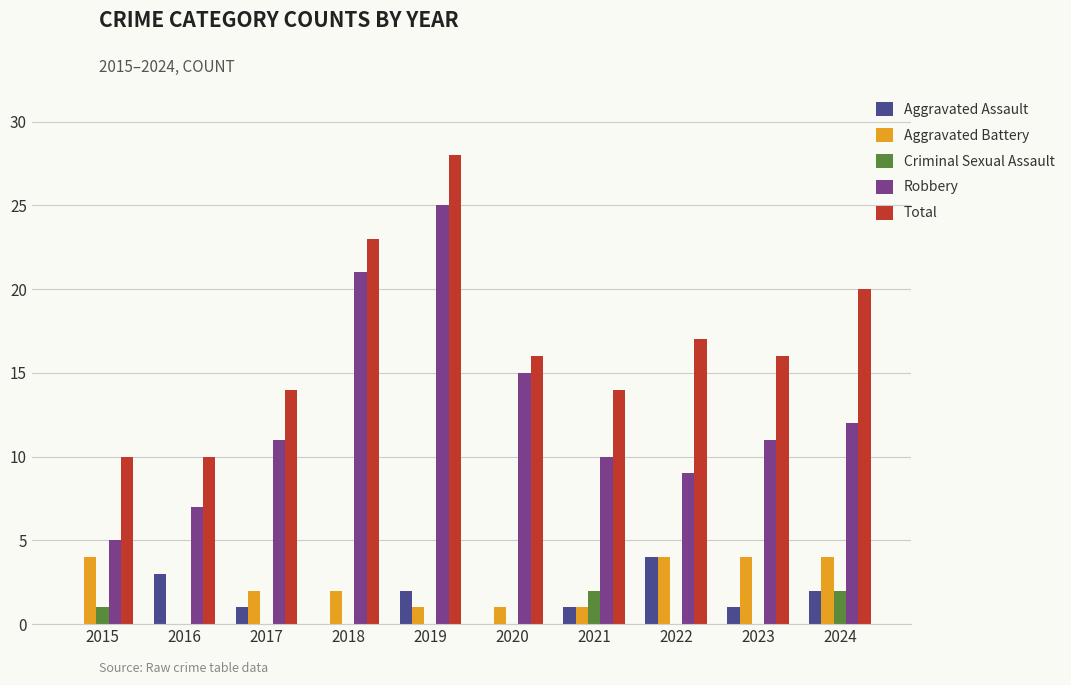

Which series has the largest total across all categories?

Total